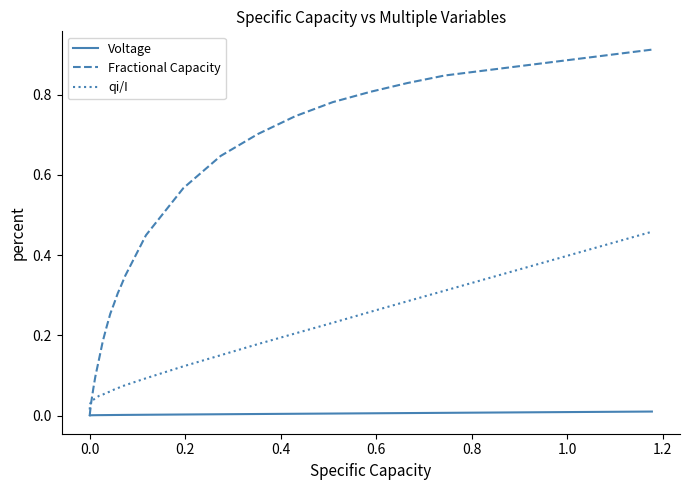

List the series in order of their overall mean, highest first.

Fractional Capacity, qi/I, Voltage